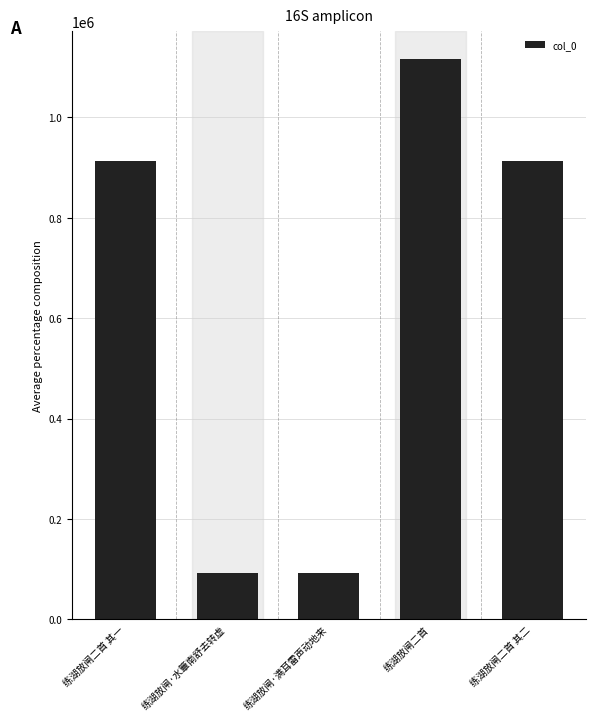

What is the ratio of the value at 练湖放闸二首 to the value at 练湖放闸二首 其一?

1.2